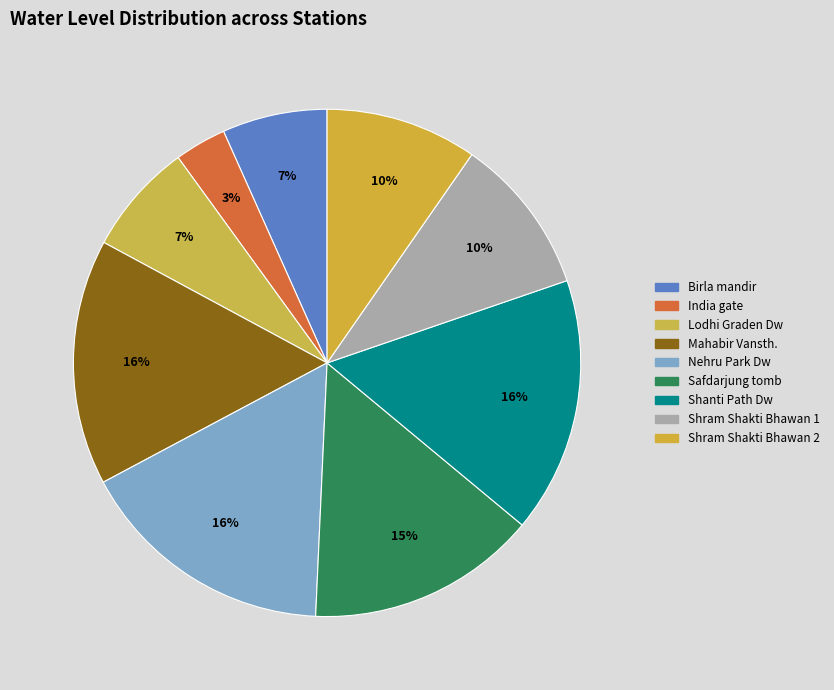

Count the number of slices in the pie.

9